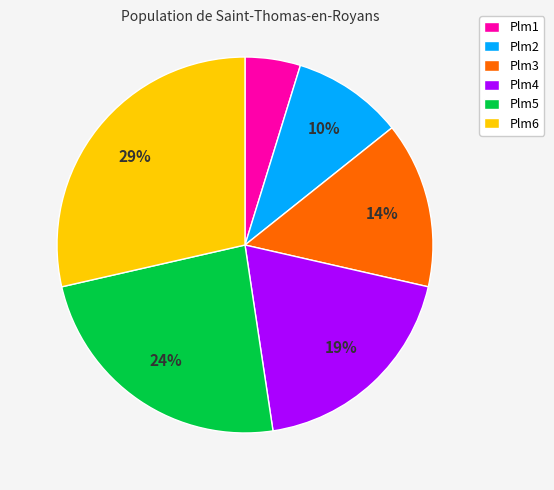

Which has a higher value, Plm5 or Plm1?

Plm5